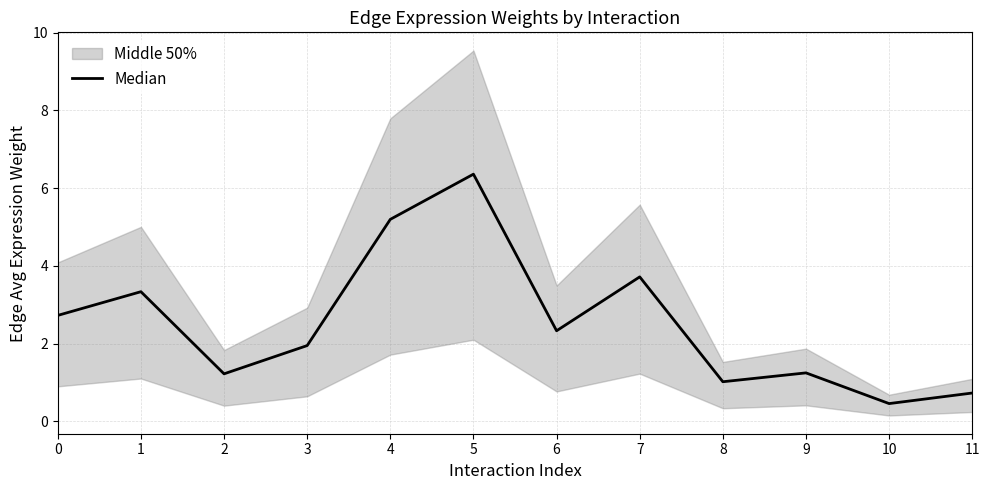

What is the maximum value shown in the chart?

6.4